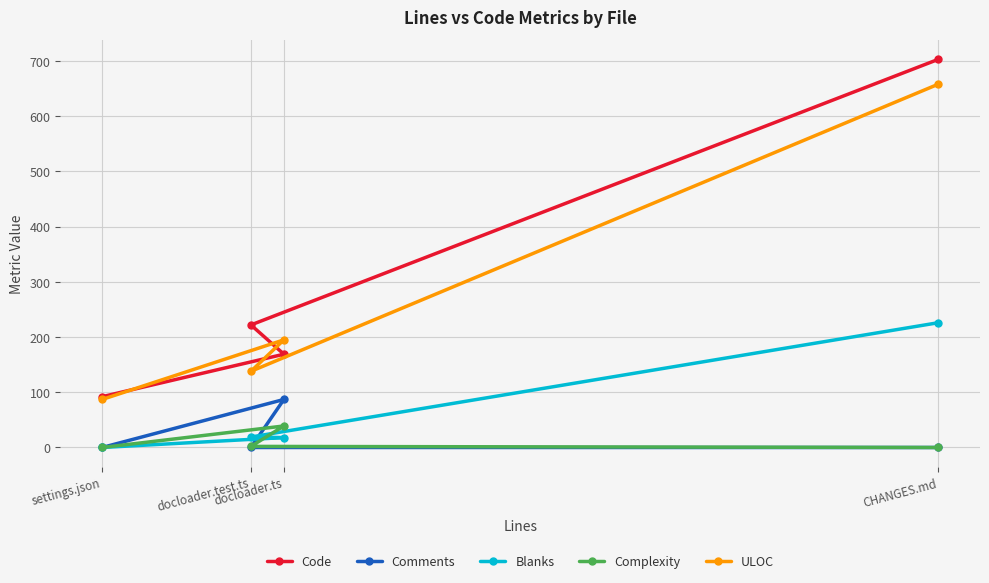

Read the ULOC value at CHANGES.md, to the nearest 50.

650